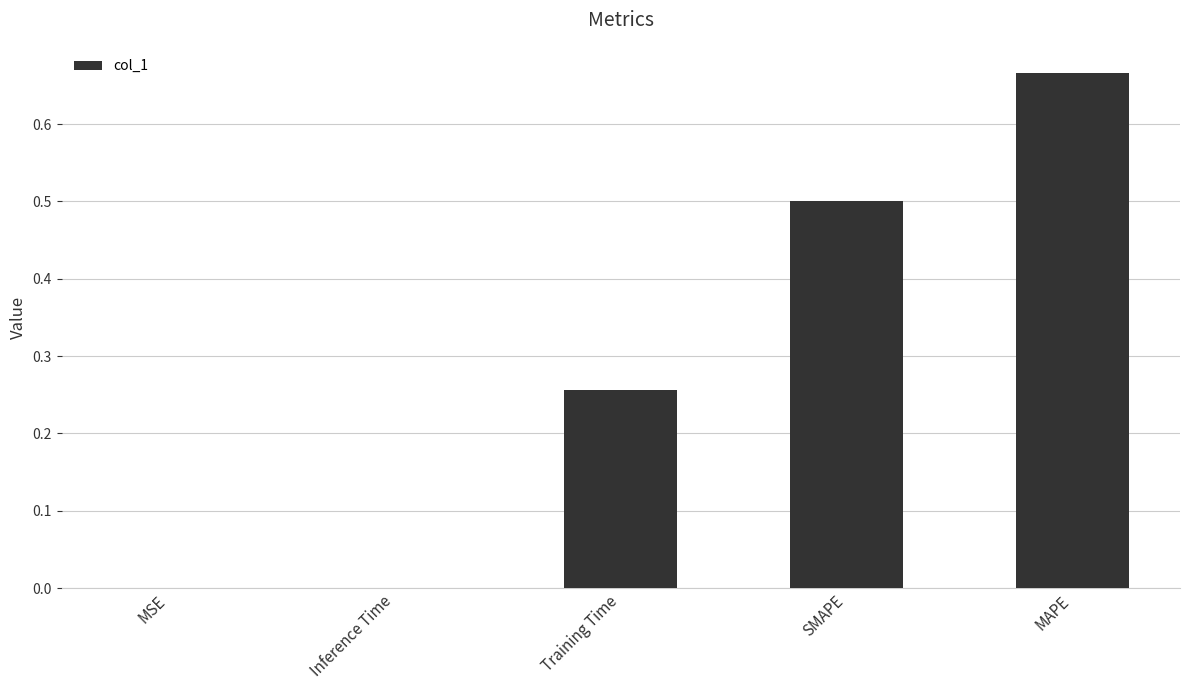

At which category does the chart reach its peak across all series?

MAPE